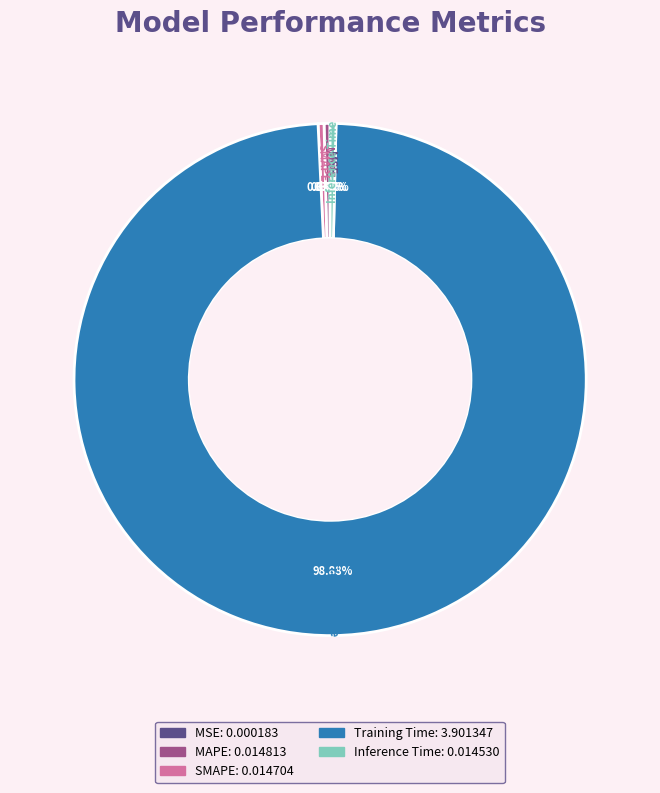

Is the sum of Inference Time and Training Time greater than half?

Yes